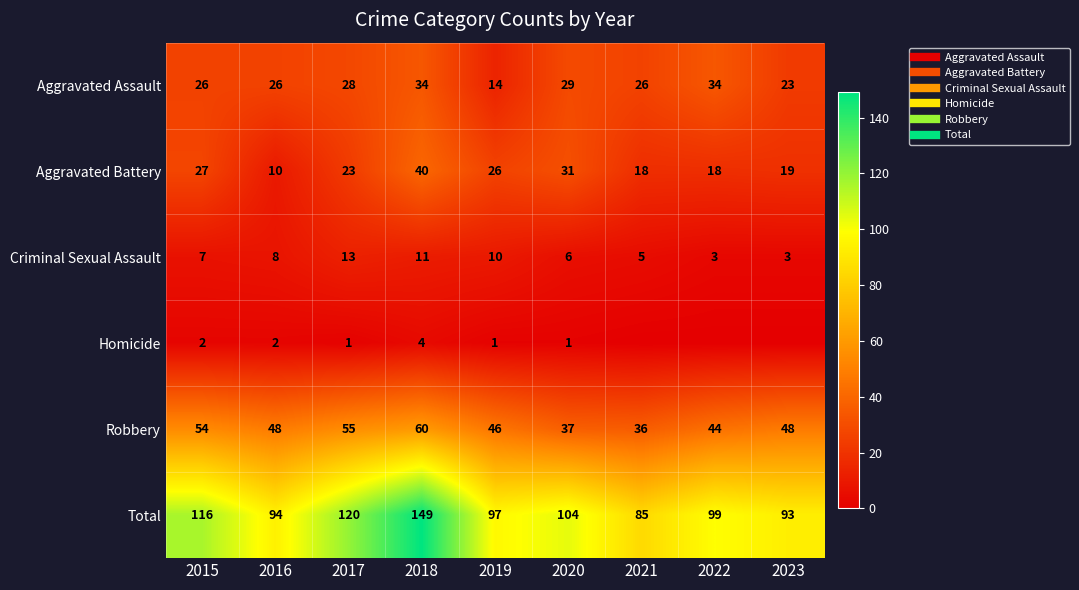

At 2019, list the series in order from smallest to largest.

Homicide, Criminal Sexual Assault, Aggravated Assault, Aggravated Battery, Robbery, Total